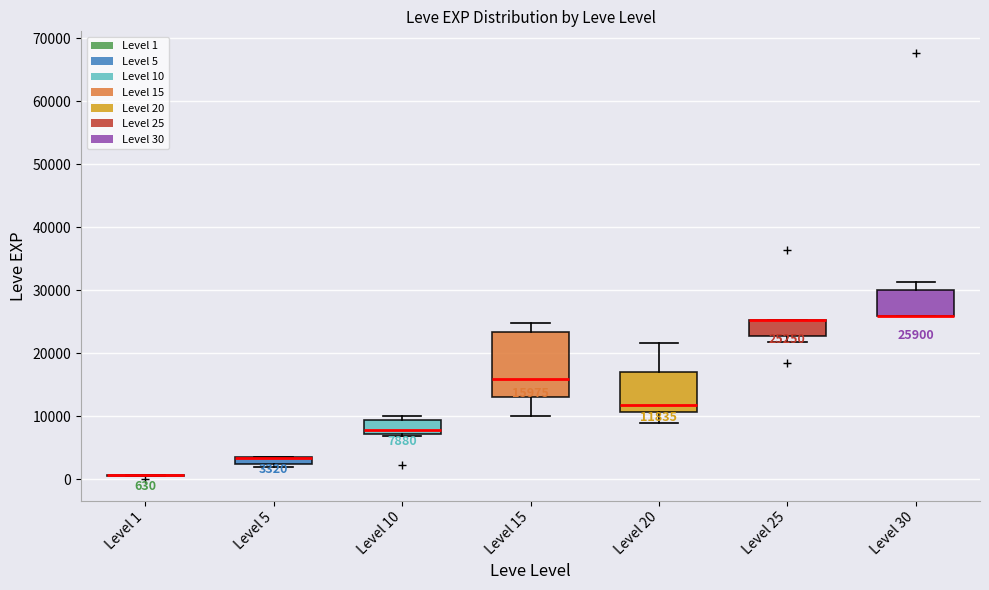

Comparing the boxes themselves (not the whiskers), which one is the tallest?

Level 15